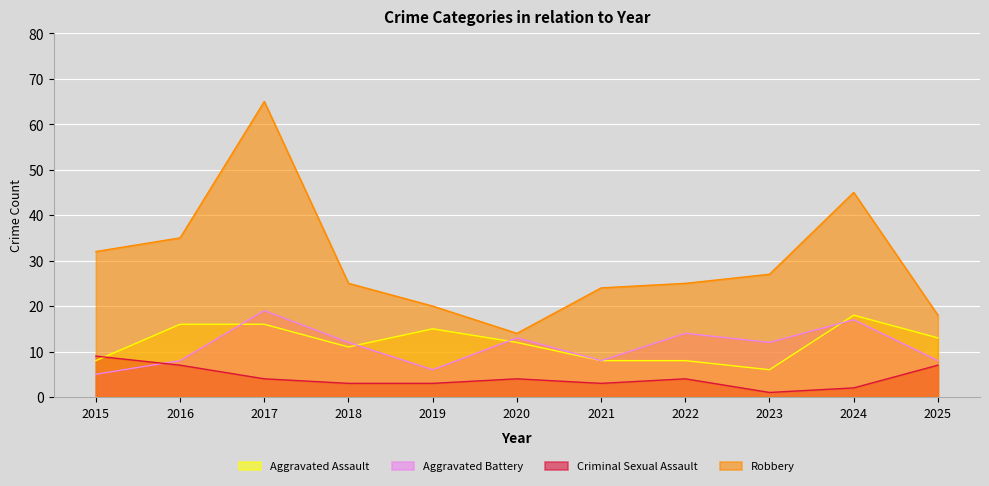

Where do Aggravated Assault and Criminal Sexual Assault first cross each other?

2015 and 2016